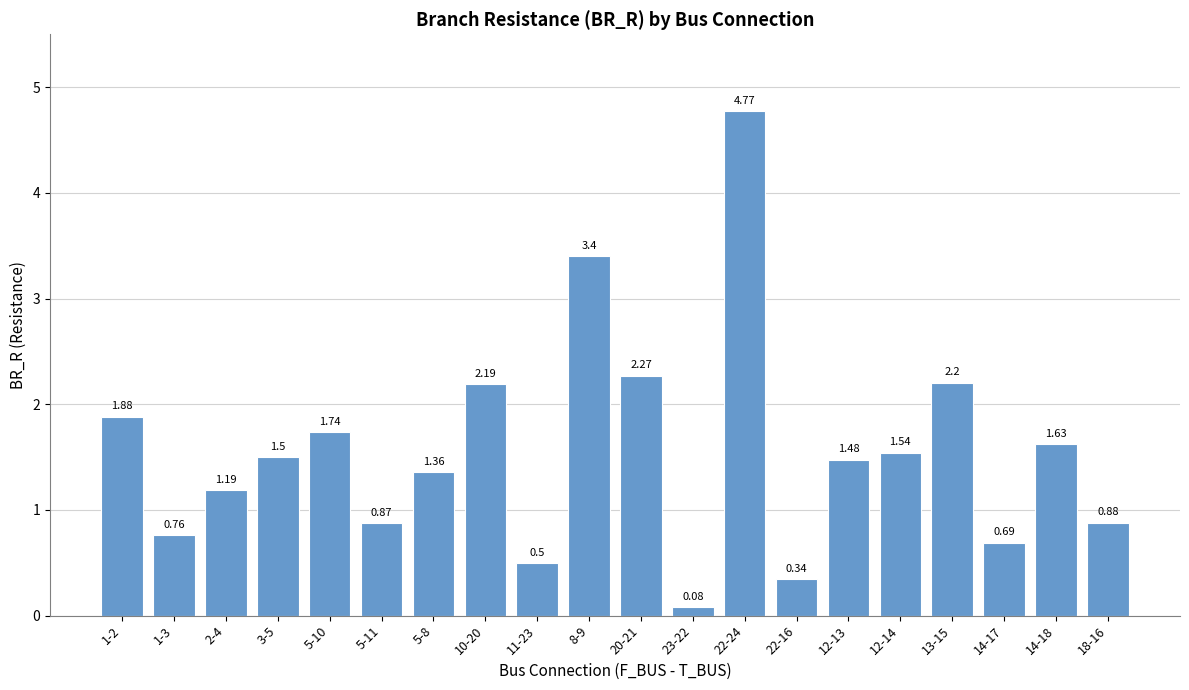

What is the label of the 12th bar from the left?

23-22